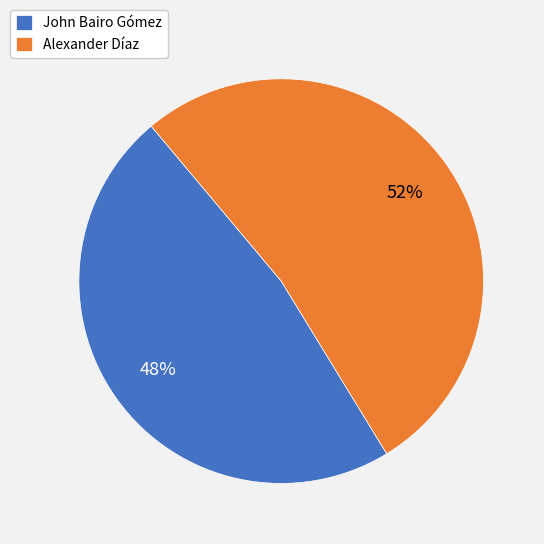

Count the number of slices in the pie.

2